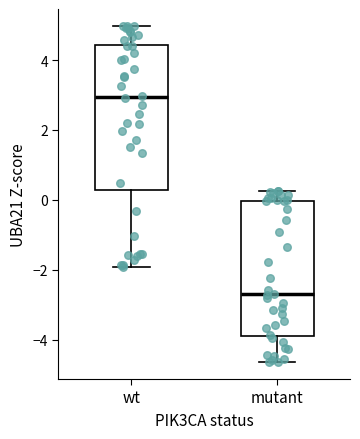

Reading left to right, transcribe this box plot: for each box, give where its median line is, the range the box spans, and where its two whiskers end, as read against the y-axis. The values are not printed on the chart, so give them approximately, as read against the axis.

wt: median 3.0, box 0.2 to 4.4, whiskers -2.0 to 5.0
mutant: median -2.6, box -3.8 to 0.0, whiskers -4.6 to 0.2